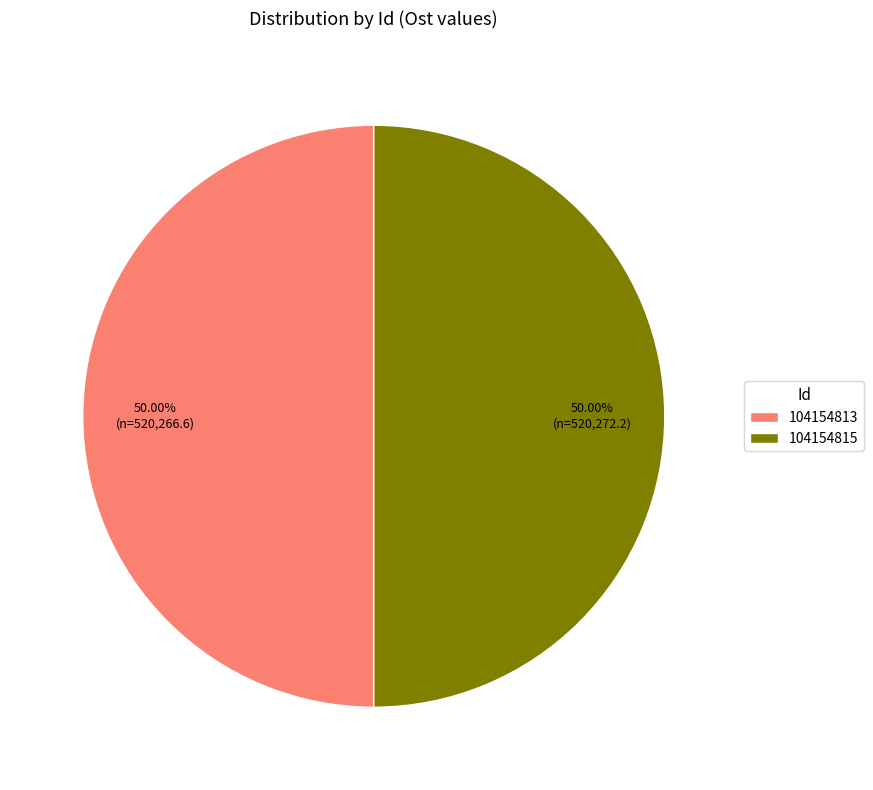

True or false: 104154813 accounts for 65% of the total.

False